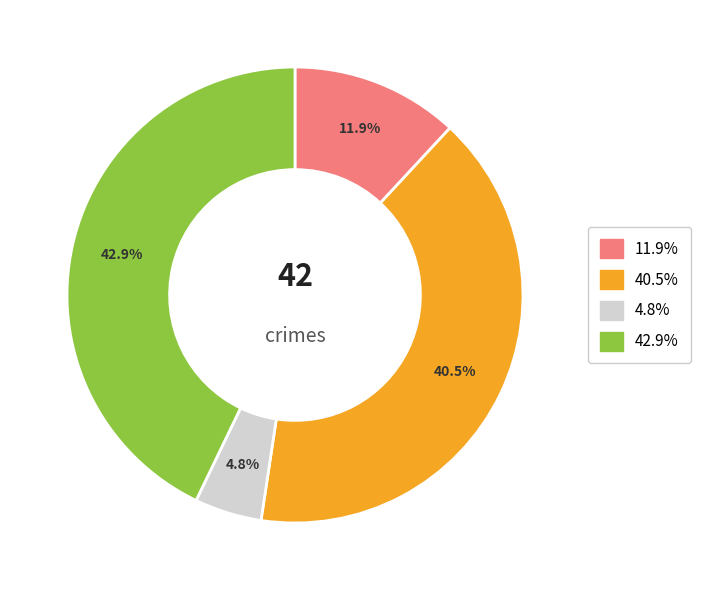

Does any single category account for the majority?

No